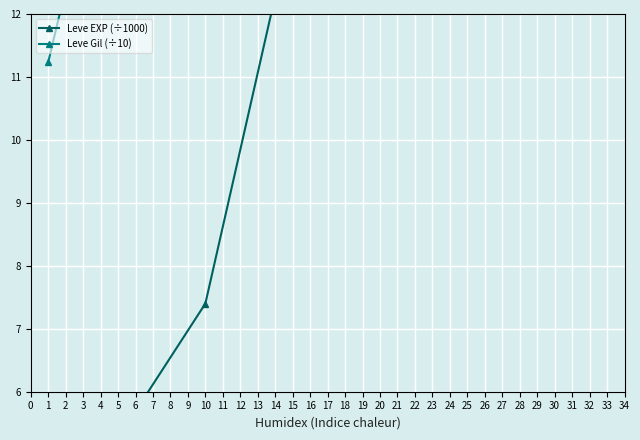

True or false: Leve EXP (÷1000) has more than 0 points higher than both neighbors.

False